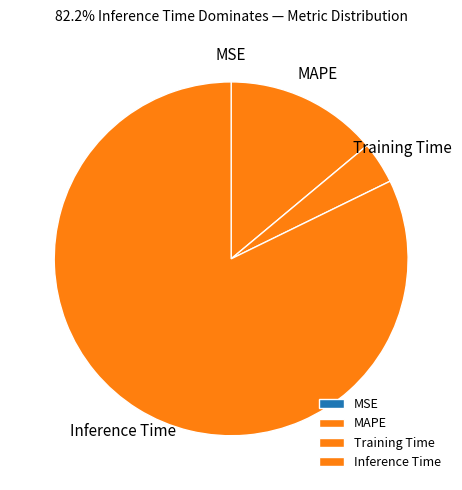

Which category accounts for the majority?

Inference Time